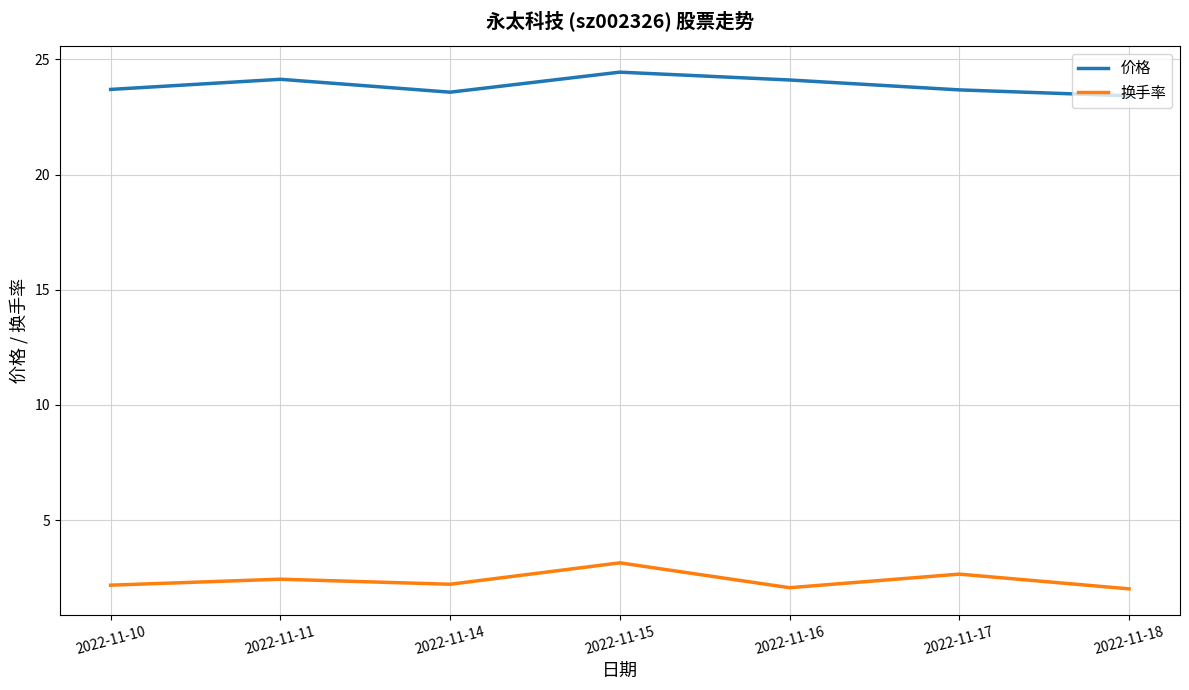

Rank the series at 2022-11-15 from highest to lowest value.

价格, 换手率